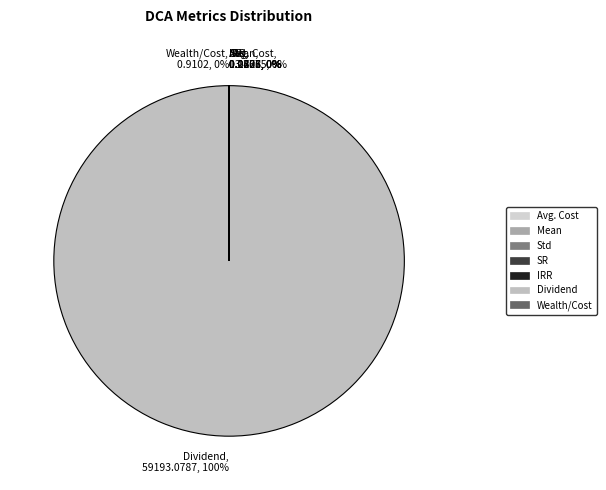

The Dividend, 59193.0787, 100% slice represents 100% of the pie. True or false?

True